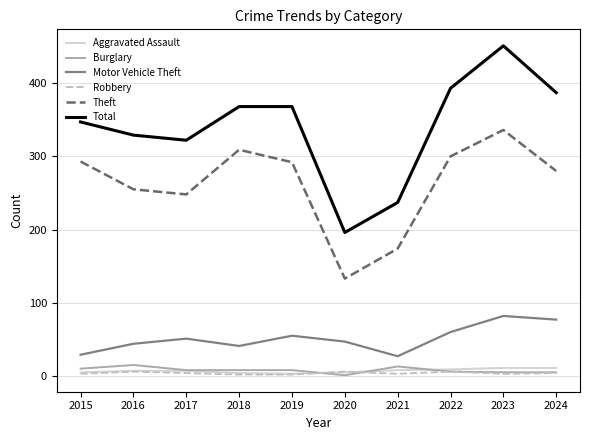

At which category is the sum across all series the highest?

2023